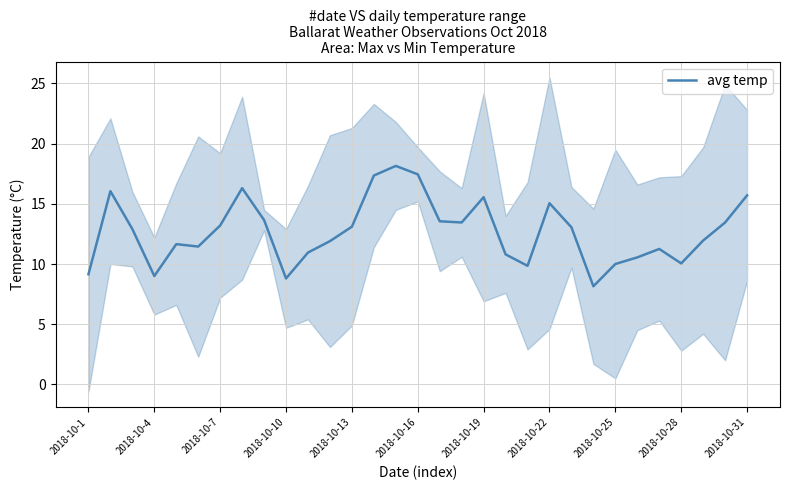

Does the chart display data point markers on the line(s)?

No